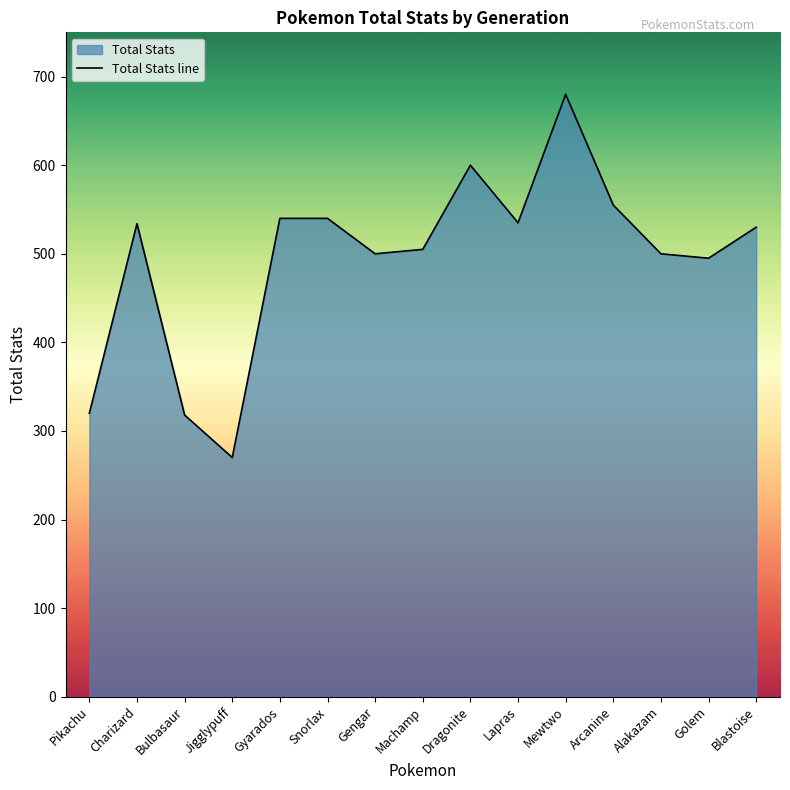

How many lines are shown in the chart?

1